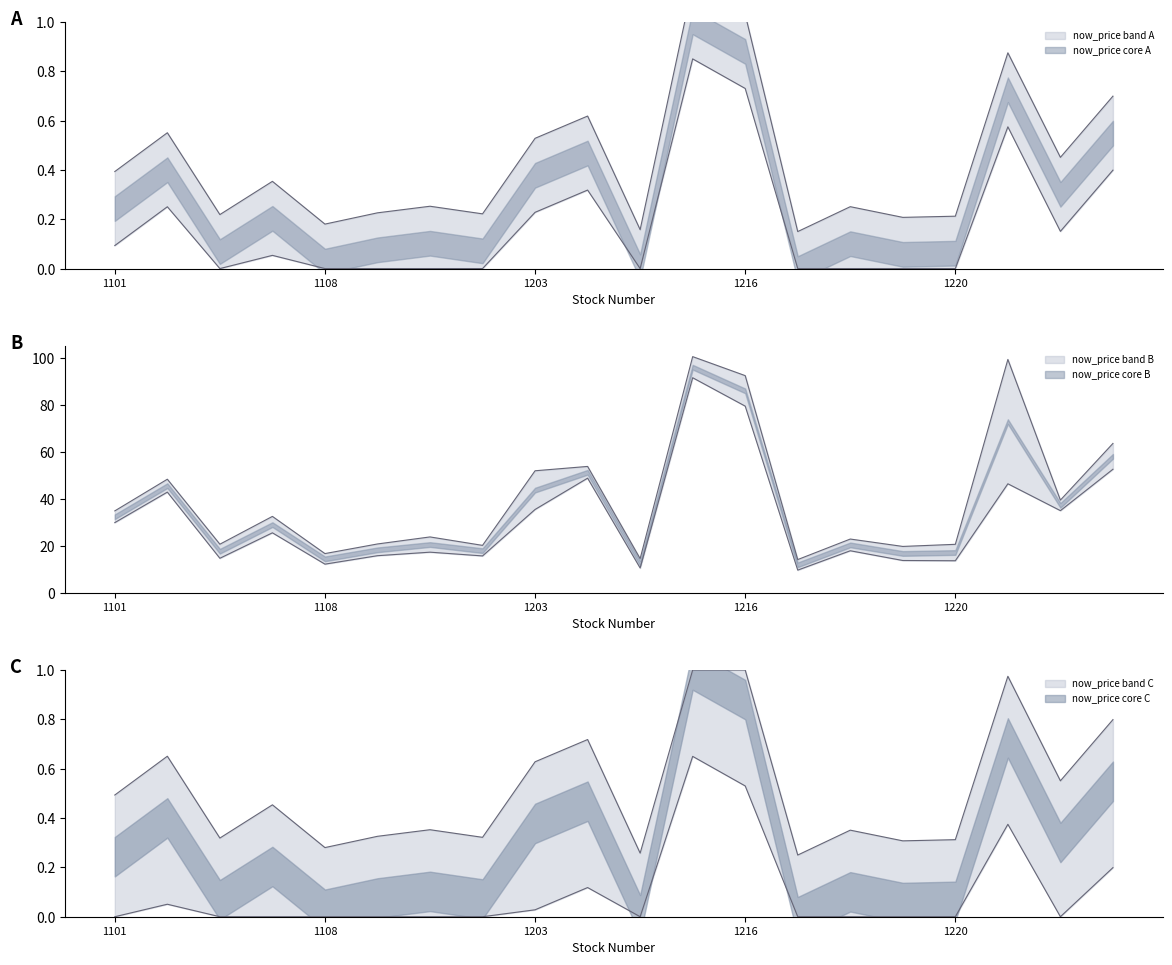

At which category does the chart reach its minimum across all series?

1217